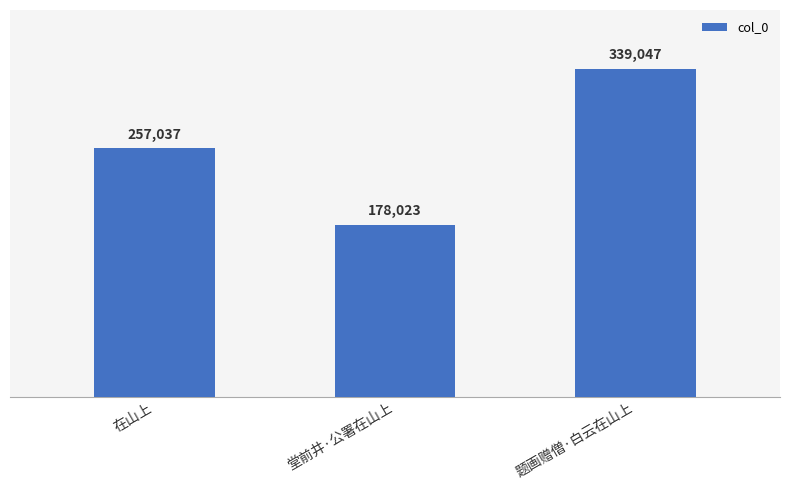

What is the label of the 3rd bar from the left?

题画赠僧·白云在山上